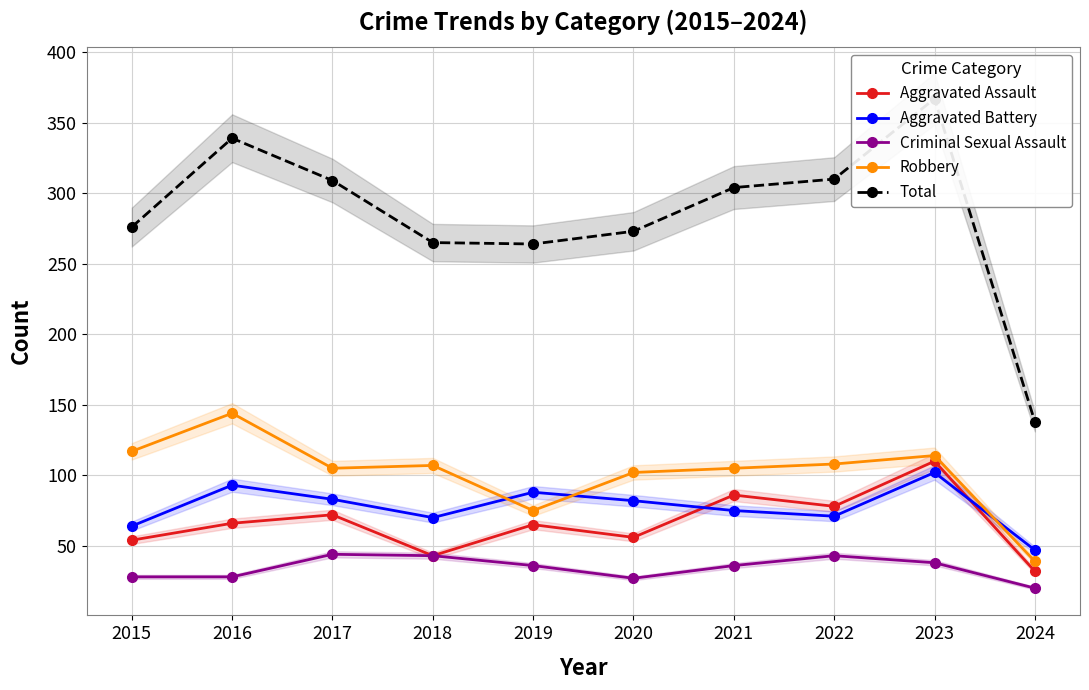

At which label is Total closest to 252?

2019